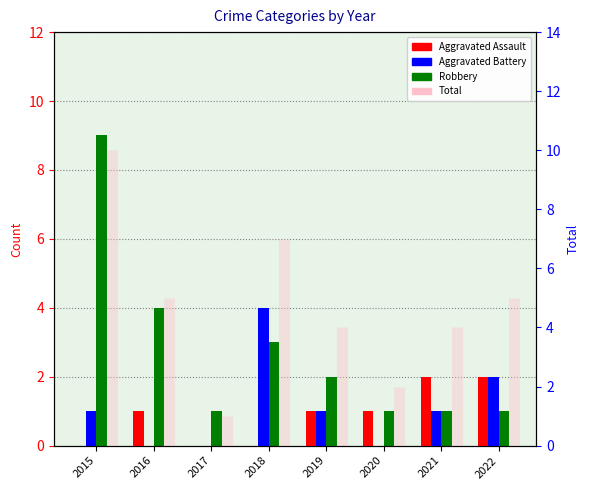

Which category has the highest value in the Robbery series?

2015